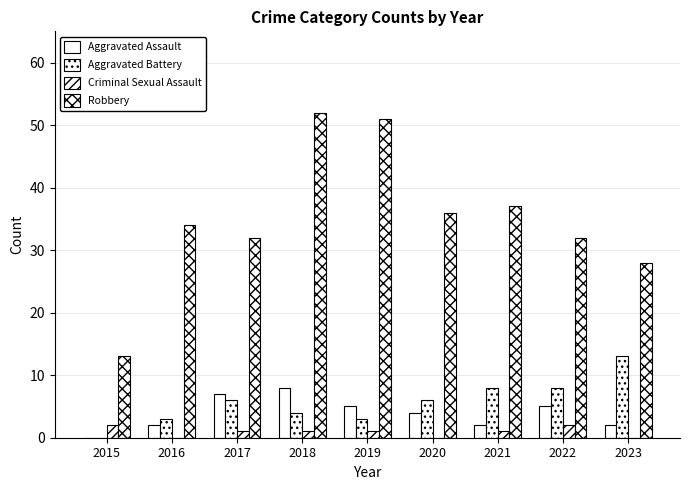

How many categories are shown in the chart?

9